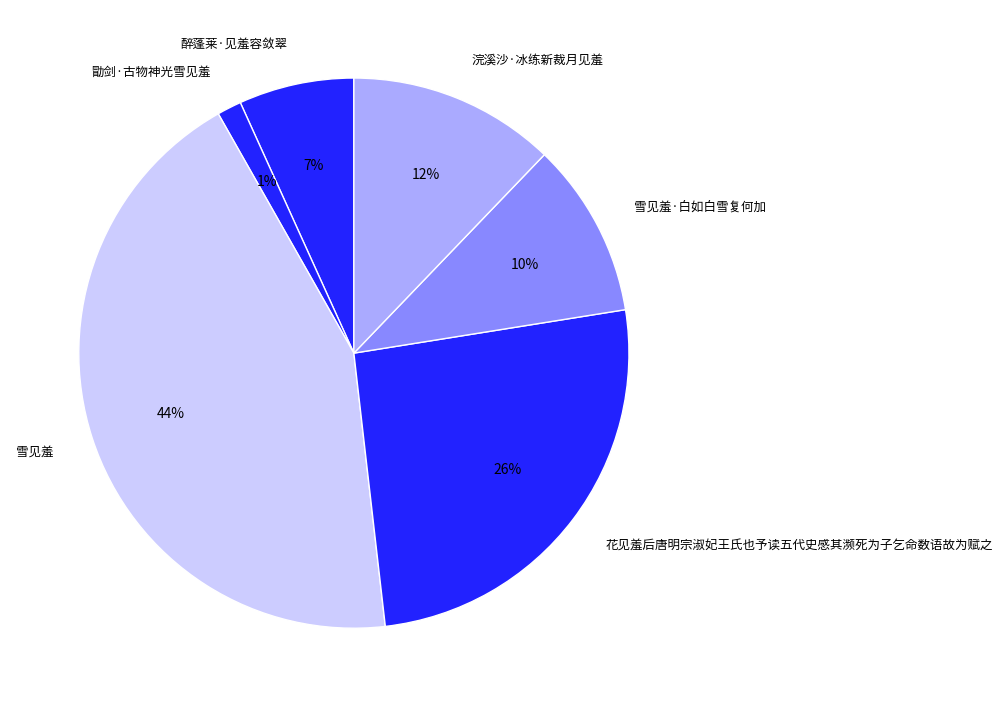

Is 花见羞后唐明宗淑妃王氏也予读五代史感其濒死为子乞命数语故为赋之 the majority of the pie?

No